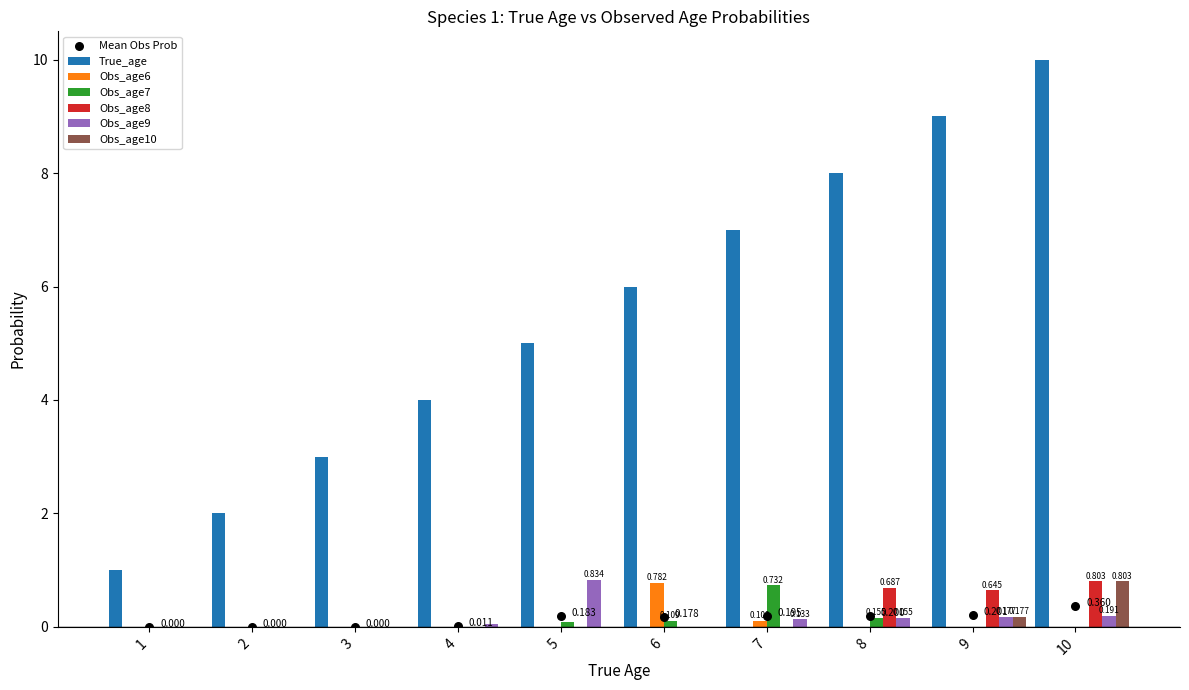

Which series has the largest total across all categories?

True_age